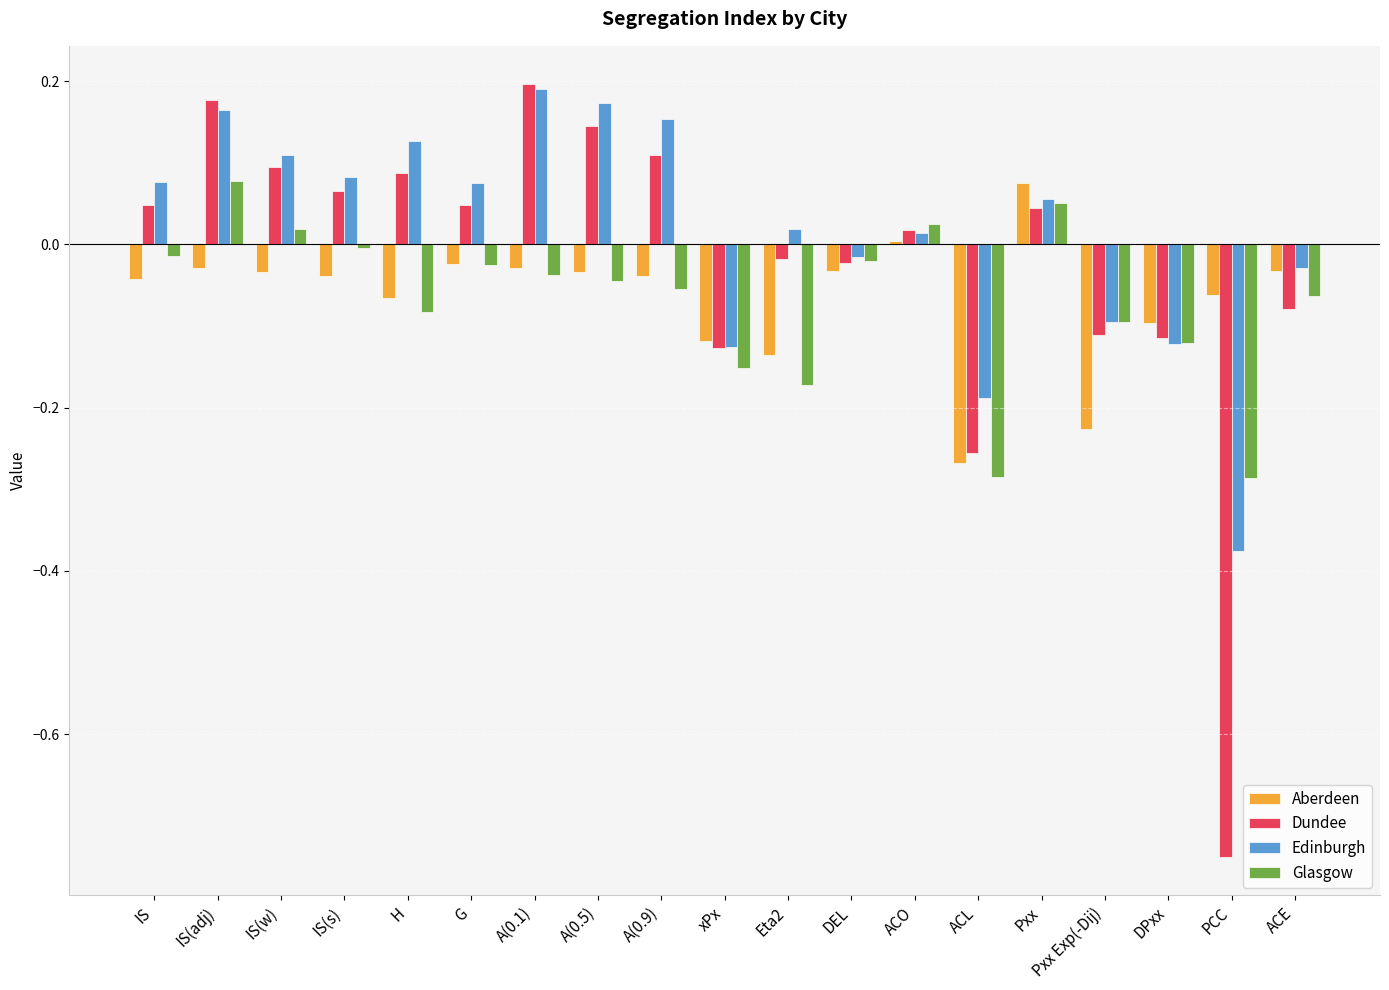

What is the label of the 8th bar from the right?

DEL